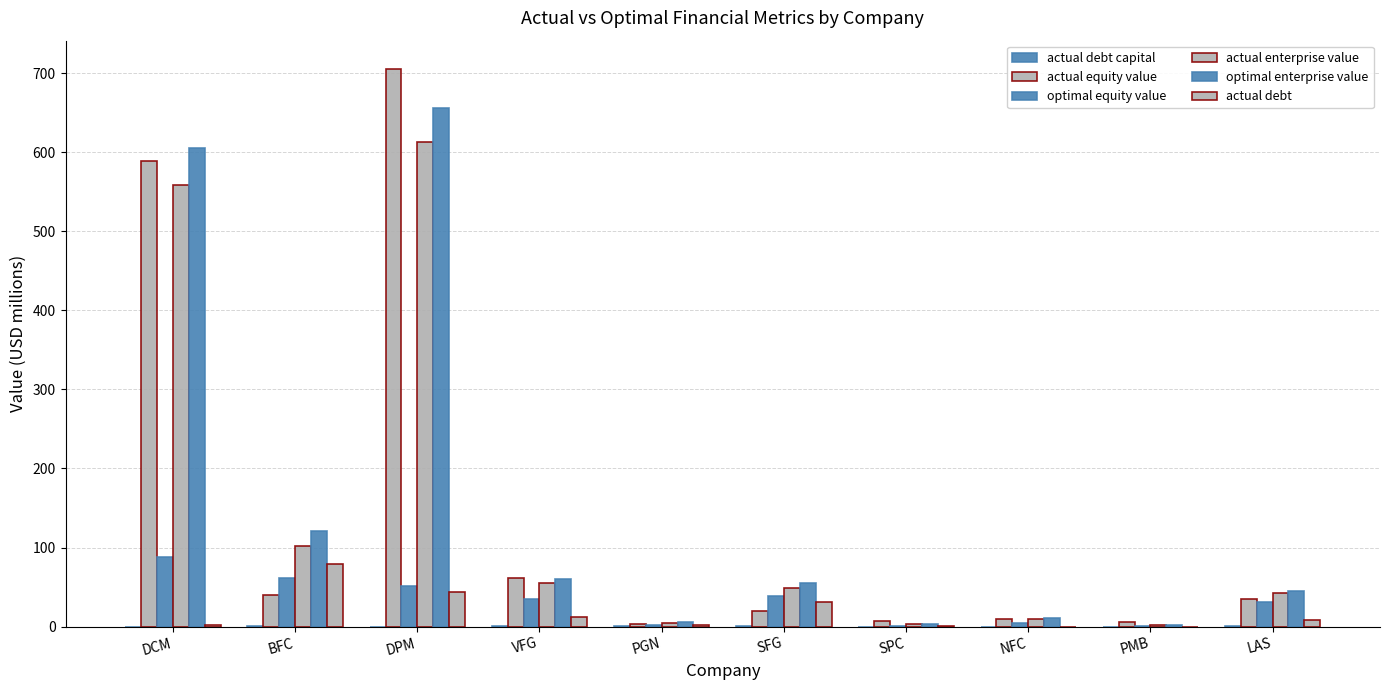

Which category has the highest value across all series?

DPM